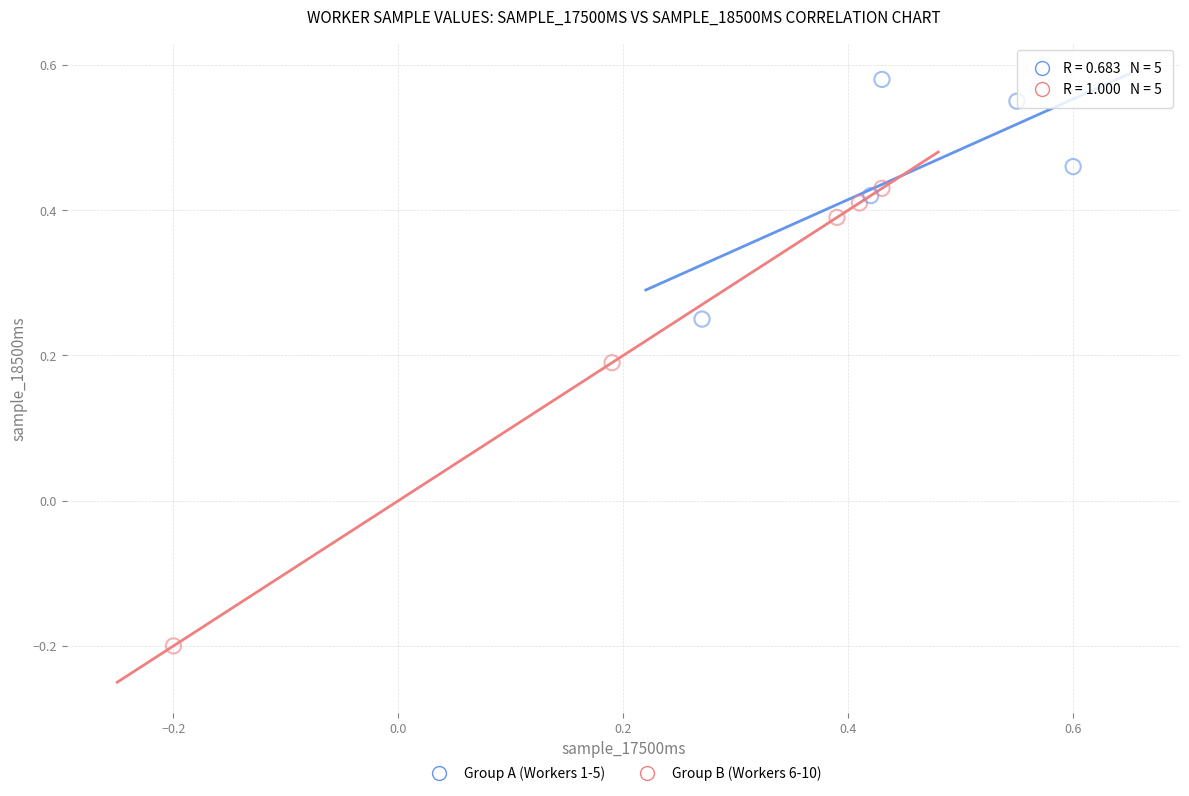

Which series reaches the maximum Y coordinate?

Group A (Workers 1-5)